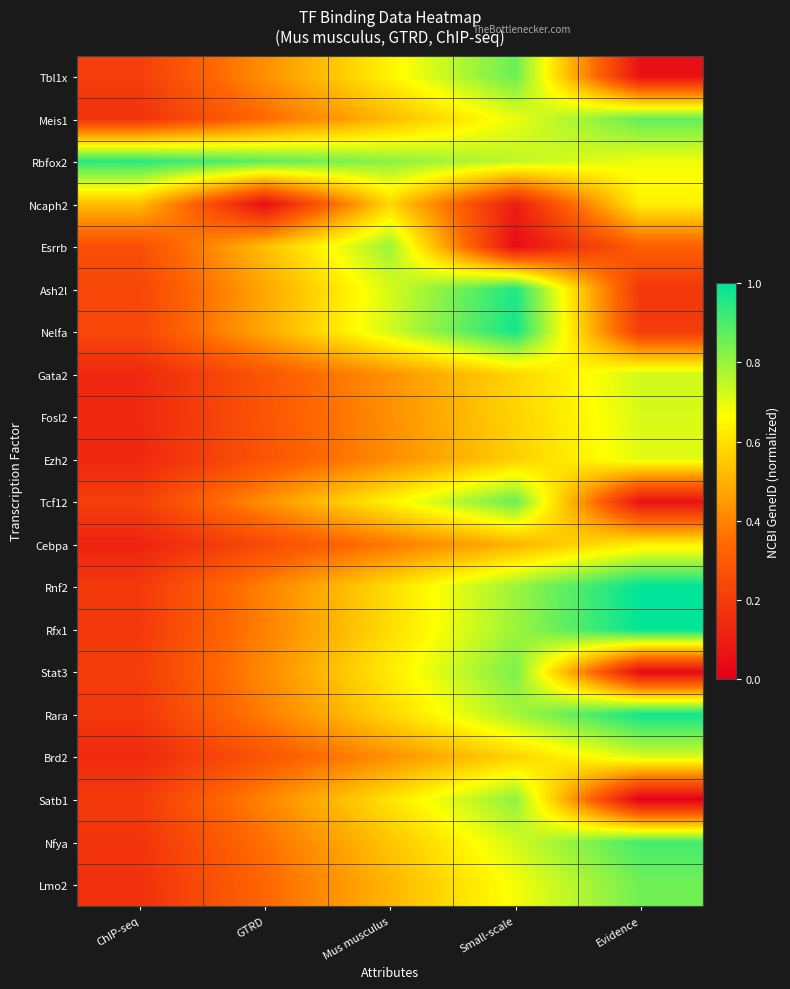

Rank the series at GTRD from lowest to highest value.

Ncaph2, Cebpa, Ezh2, Fosl2, Brd2, Gata2, Lmo2, Meis1, Nfya, Rara, Rfx1, Rnf2, Satb1, Stat3, Tbl1x, Tcf12, Ash2l, Nelfa, Esrrb, Rbfox2